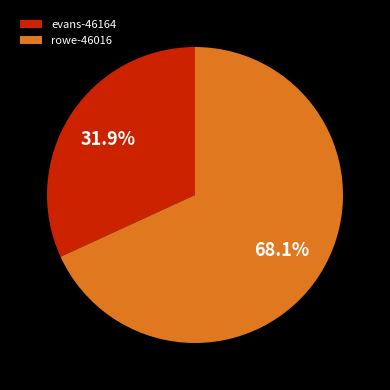

How many segments does this pie chart have?

2